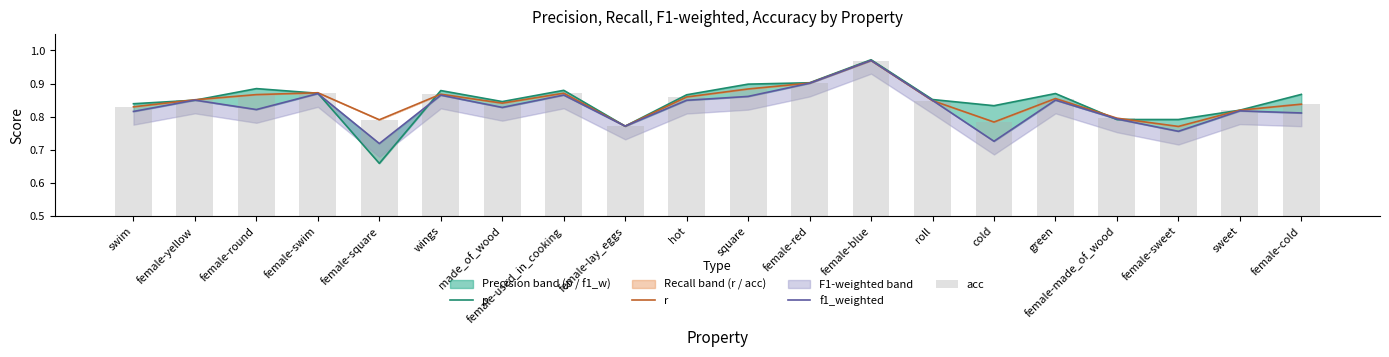

Count the number of categories in the chart.

20